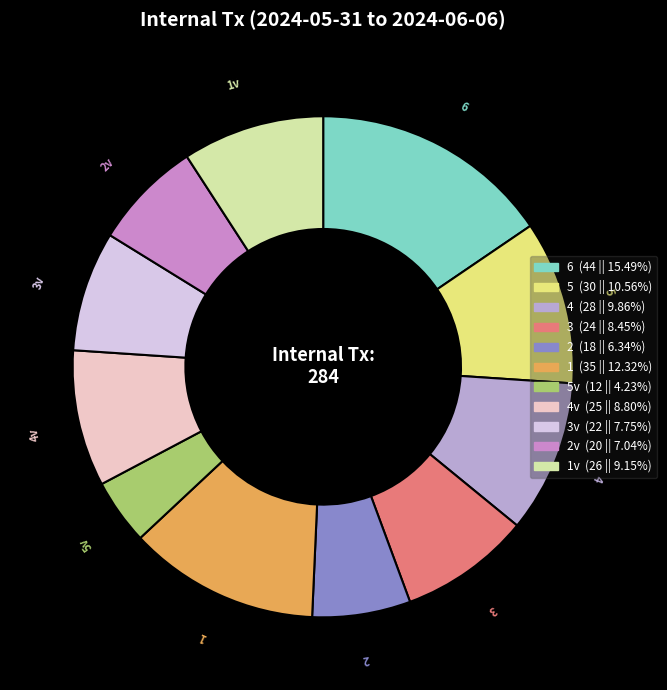

Which has a higher value, 3 or 6?

6